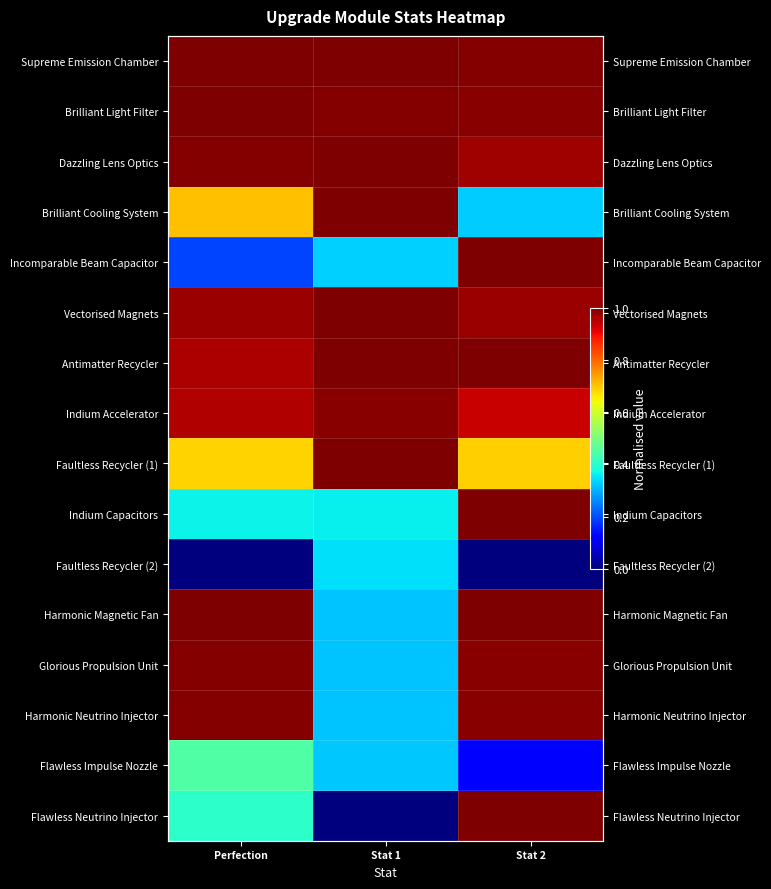

Is the value of Indium Accelerator at Stat 2 greater than the value of Harmonic Neutrino Injector at Stat 1?

Yes